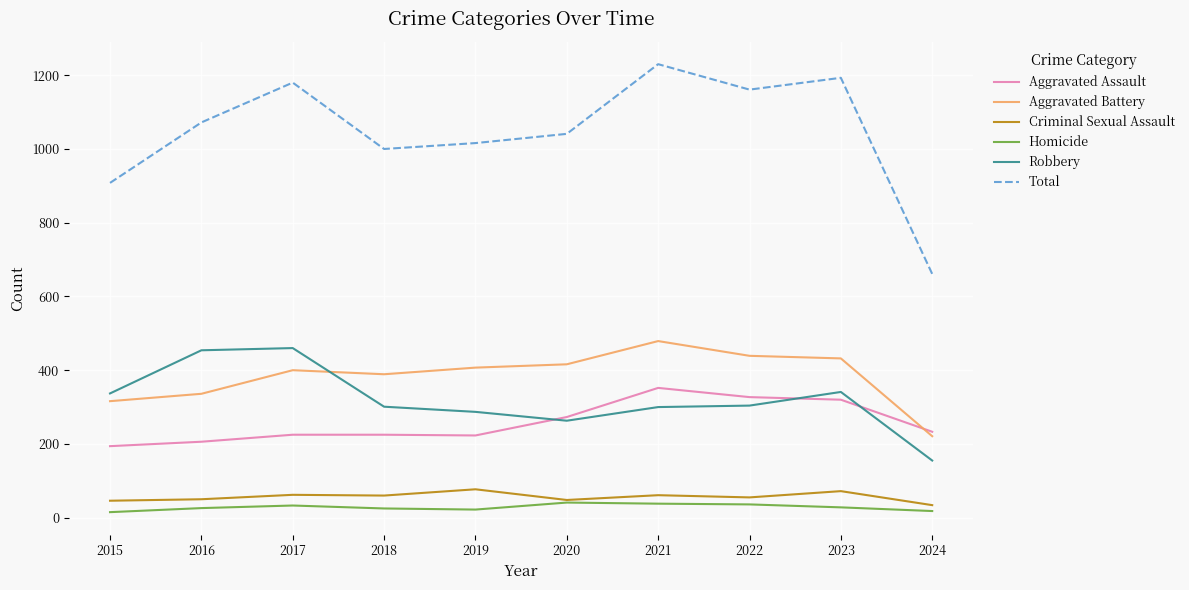

What is the average value of the Total series?

1046